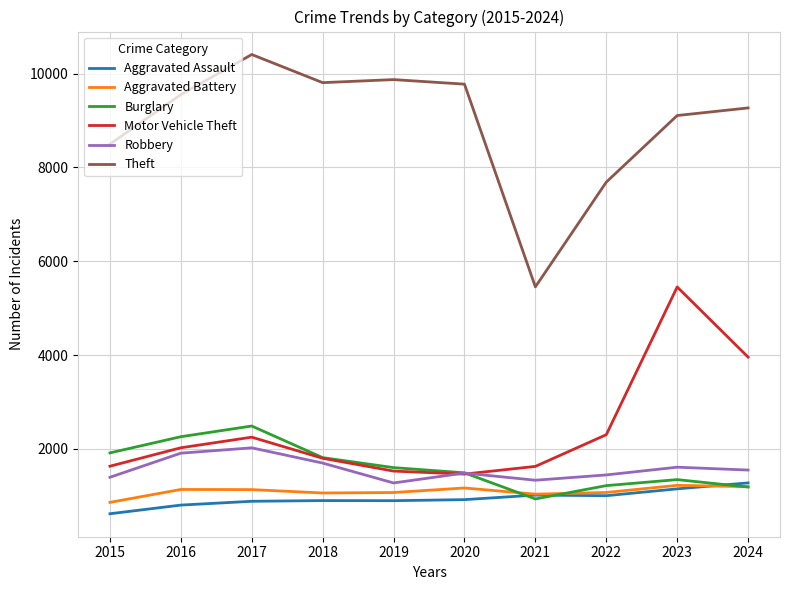

What is the spread (max minus min) of values at 2020?

8860